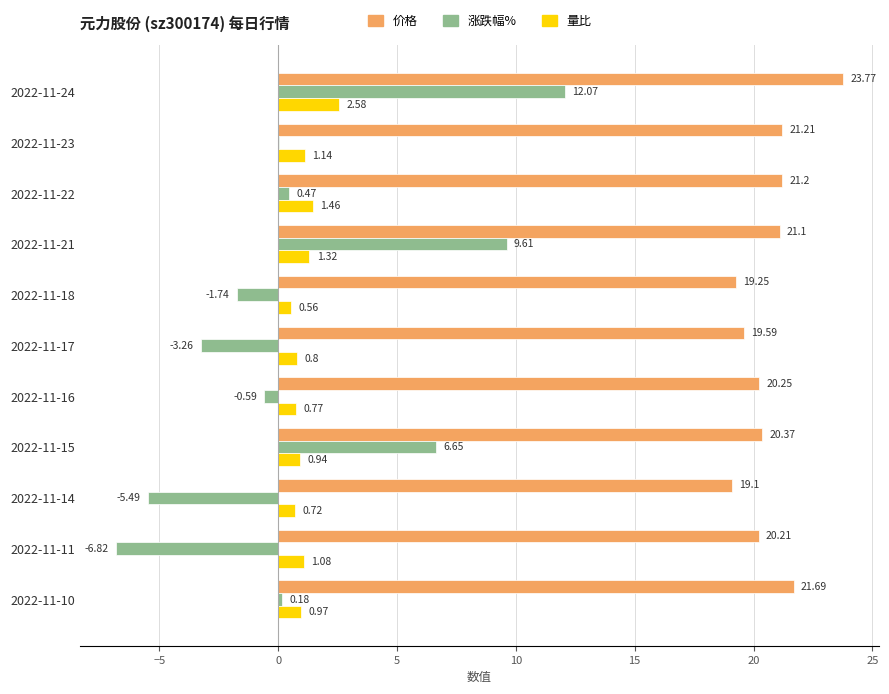

Which series changed the most between 2022-11-21 and 2022-11-16?

涨跌幅%